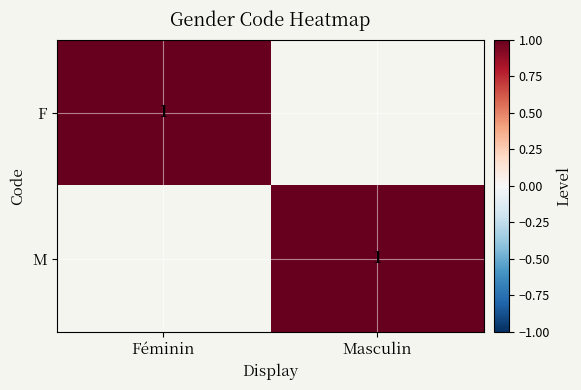

True or false: F has a value of 0 at Masculin.

True